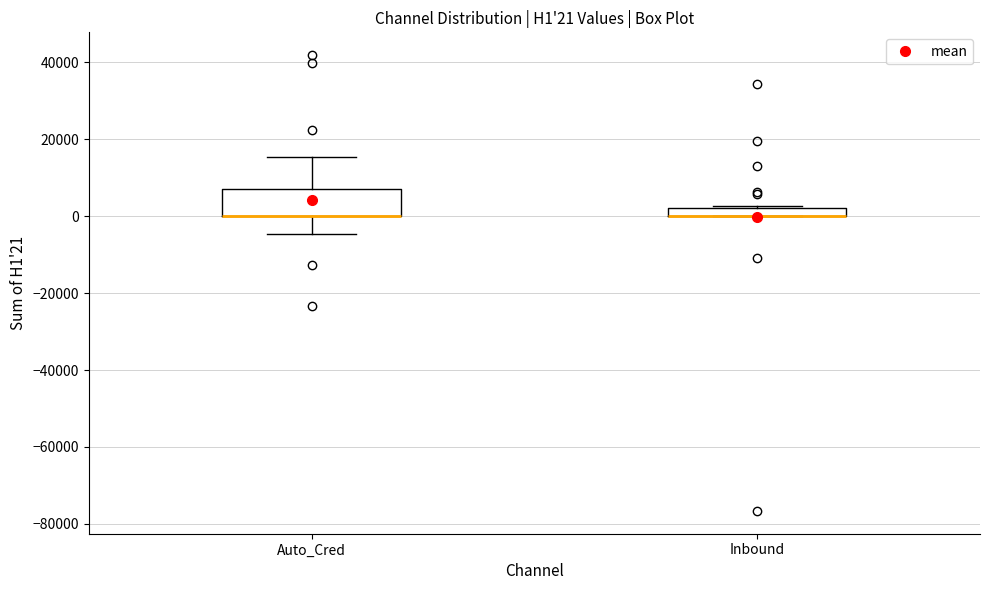

Which box is the tallest, from its lower edge to its upper edge?

Auto_Cred